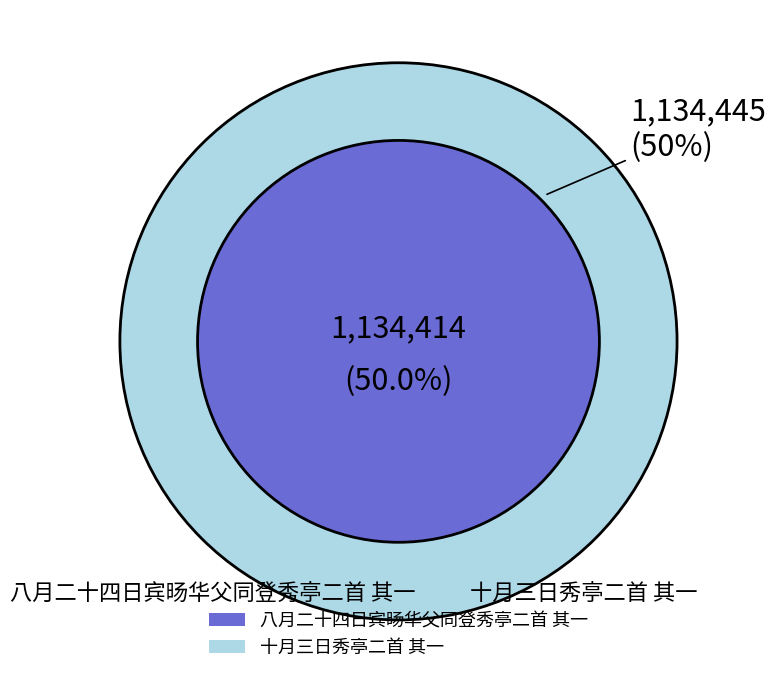

To the nearest percent, what portion does 八月二十四日宾旸华父同登秀亭二首 其一 represent?

50%